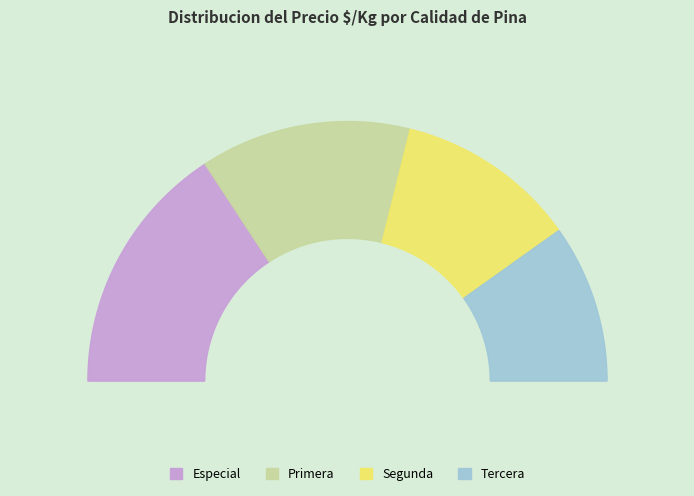

To the nearest percent, what percentage of the pie is Especial?

32%